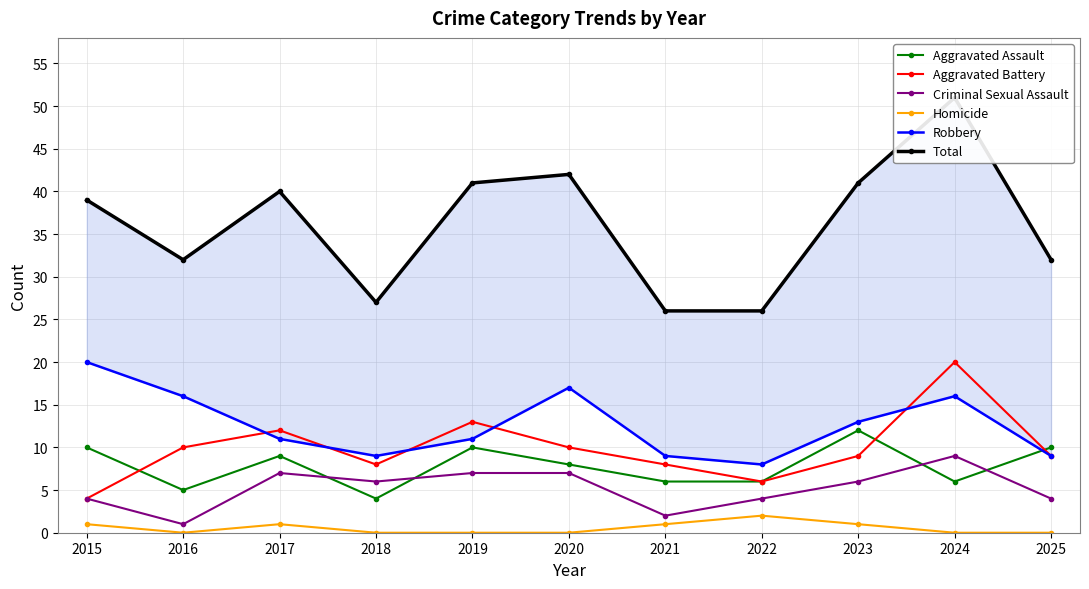

Which series has the largest range (max minus min)?

Total